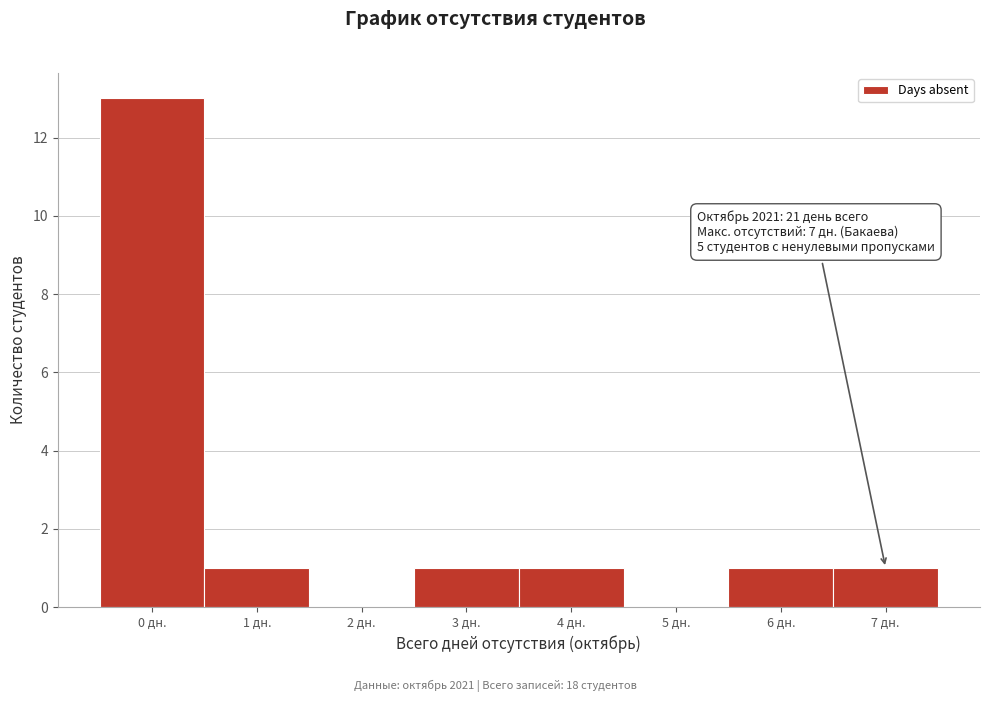

Over which range of the x-axis is the bar tallest?

-0.5 to 0.5